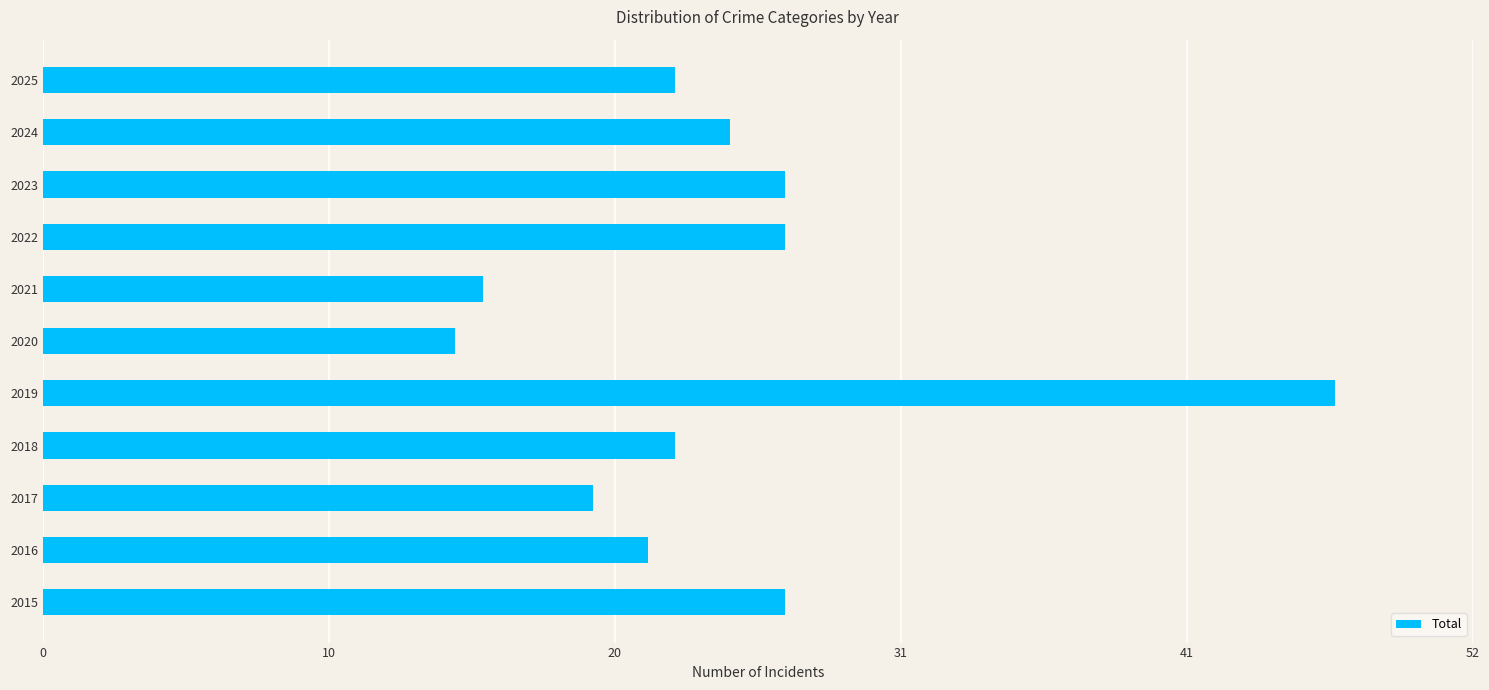

How many data points are above 23?

5